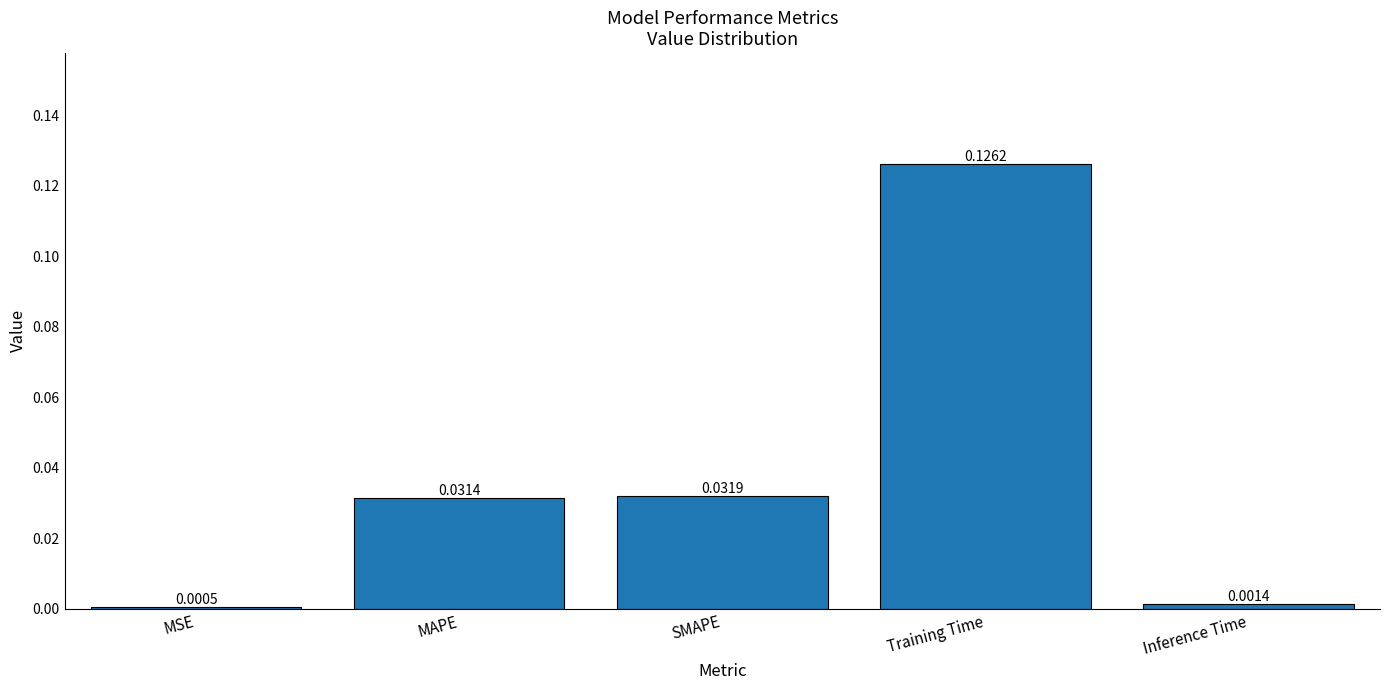

List the labels in order of value, largest first.

Training Time, SMAPE, MAPE, Inference Time, MSE